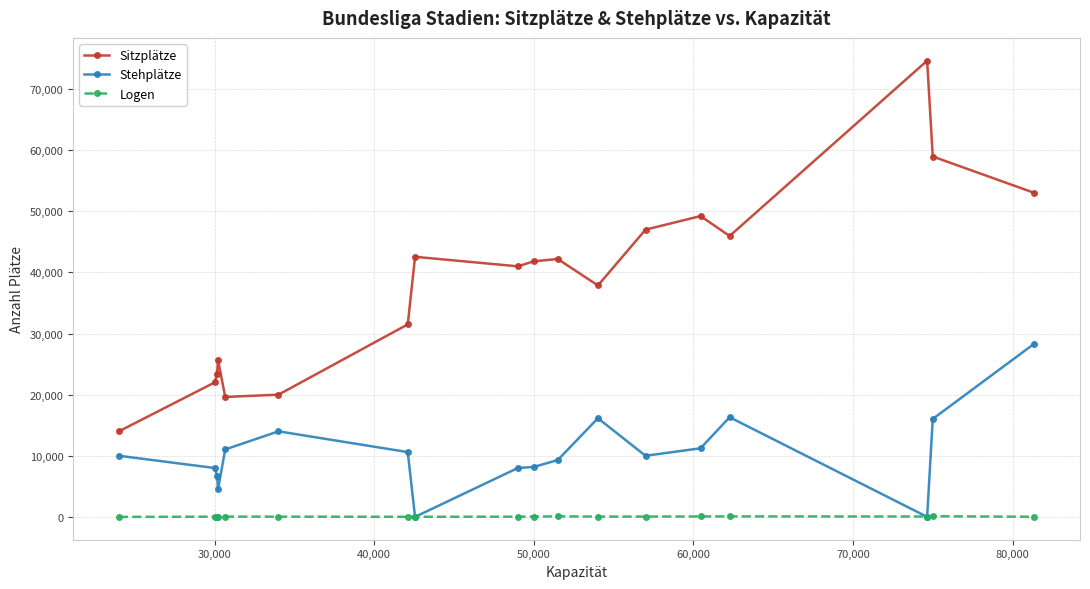

True or false: Stehplätze has more than 0 interior local peaks.

True